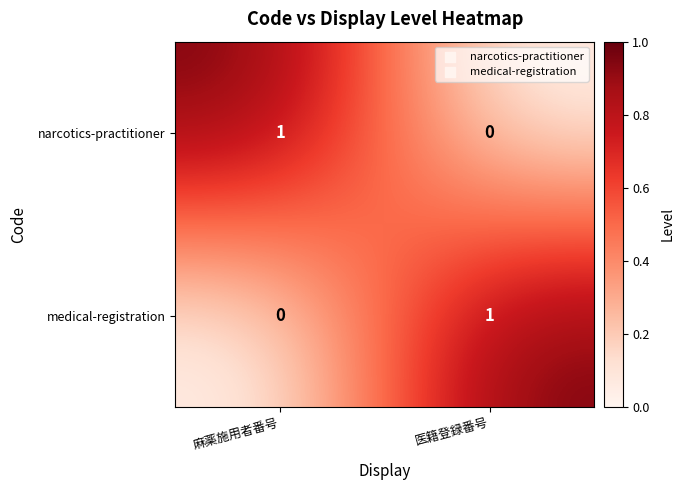

List the labels in order of narcotics-practitioner value, smallest first.

医籍登録番号, 麻薬施用者番号